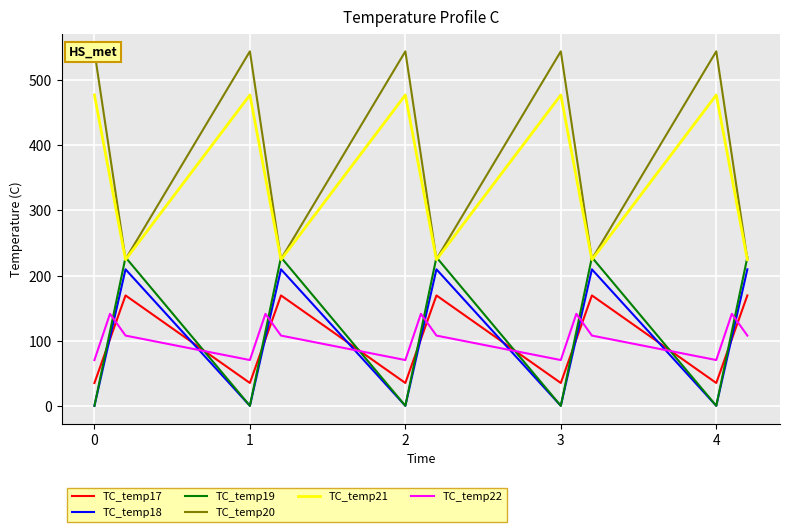

What is the value of the TC_temp22 point at the 13th from the left?

70.2